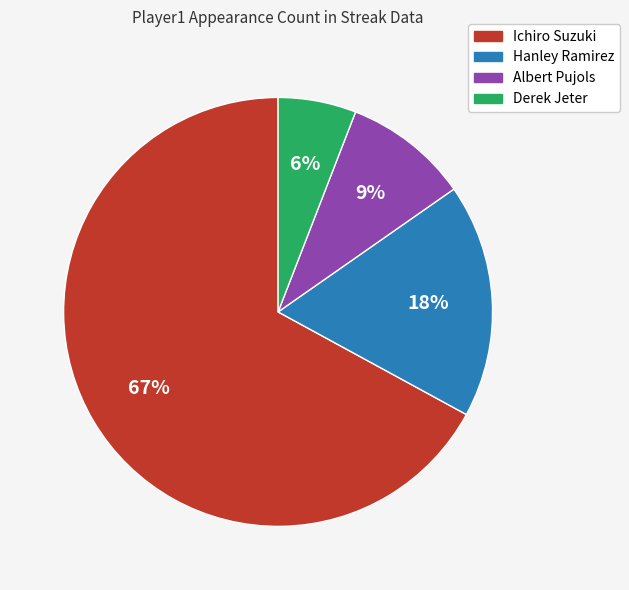

The Ichiro Suzuki slice represents 67% of the pie. True or false?

True